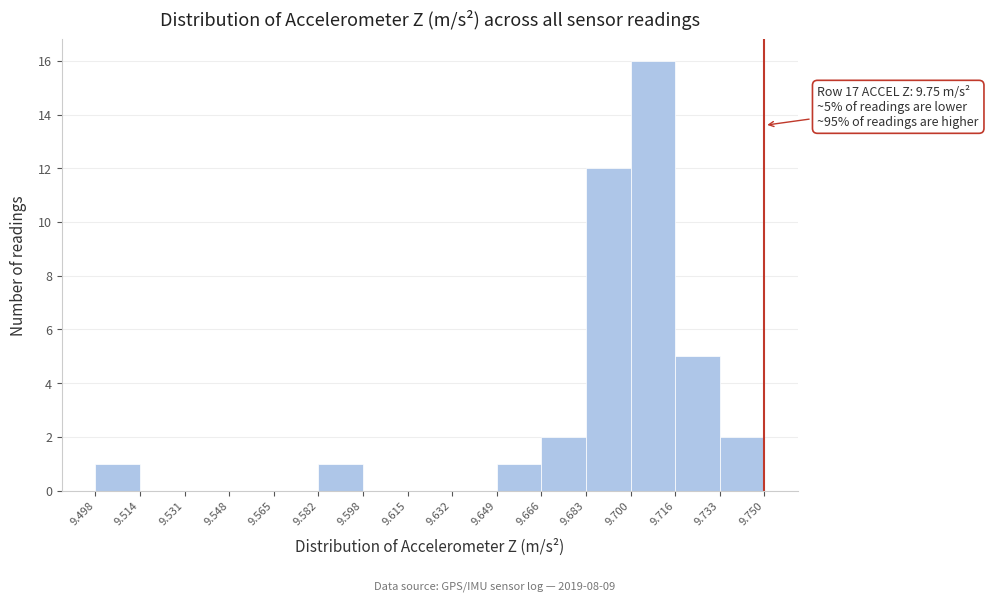

Which range on the x-axis has the tallest bar?

9.700 to 9.716